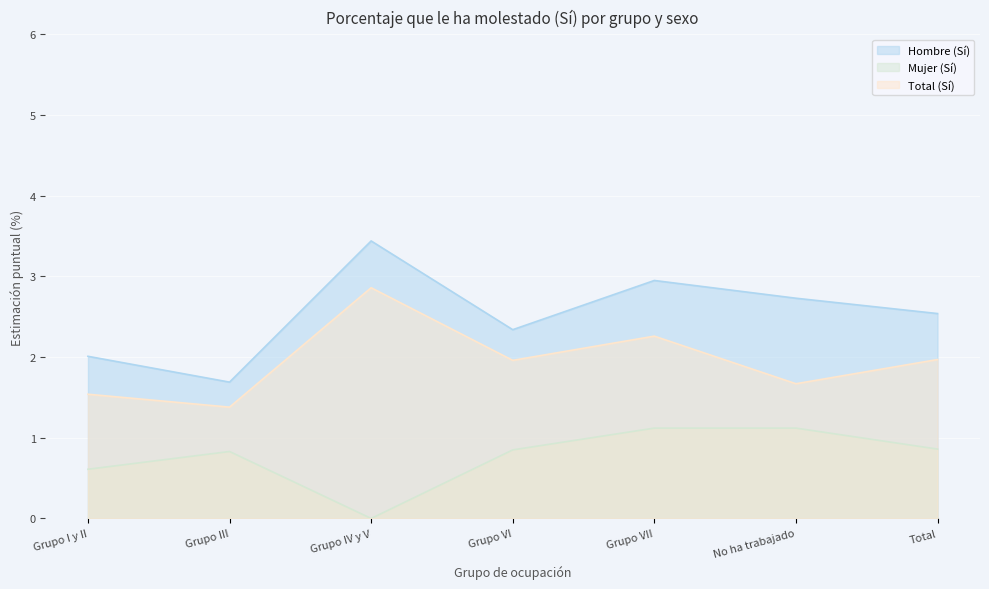

Reading left to right, transcribe all the data shown in this chart.

Hombre (Sí): Grupo I y II=2.0	Grupo III=1.7	Grupo IV y V=3.4	Grupo VI=2.3	Grupo VII=3.0	No ha trabajado=2.7	Total=2.5
Mujer (Sí): Grupo I y II=0.6	Grupo III=0.8	Grupo IV y V=0.0	Grupo VI=0.8	Grupo VII=1.1	No ha trabajado=1.1	Total=0.9
Total (Sí): Grupo I y II=1.5	Grupo III=1.4	Grupo IV y V=2.9	Grupo VI=2.0	Grupo VII=2.3	No ha trabajado=1.7	Total=2.0